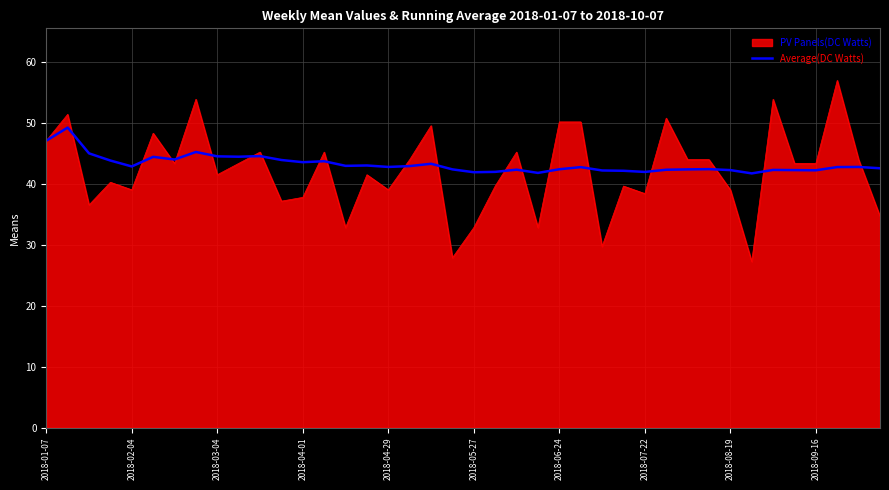

What is the maximum value for PV Panels(DC Watts)?

57.0